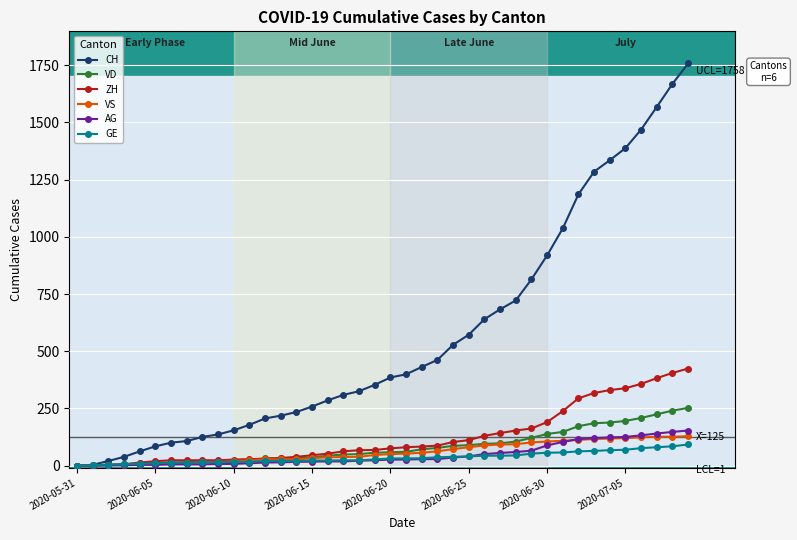

Which series has the largest total across all categories?

CH